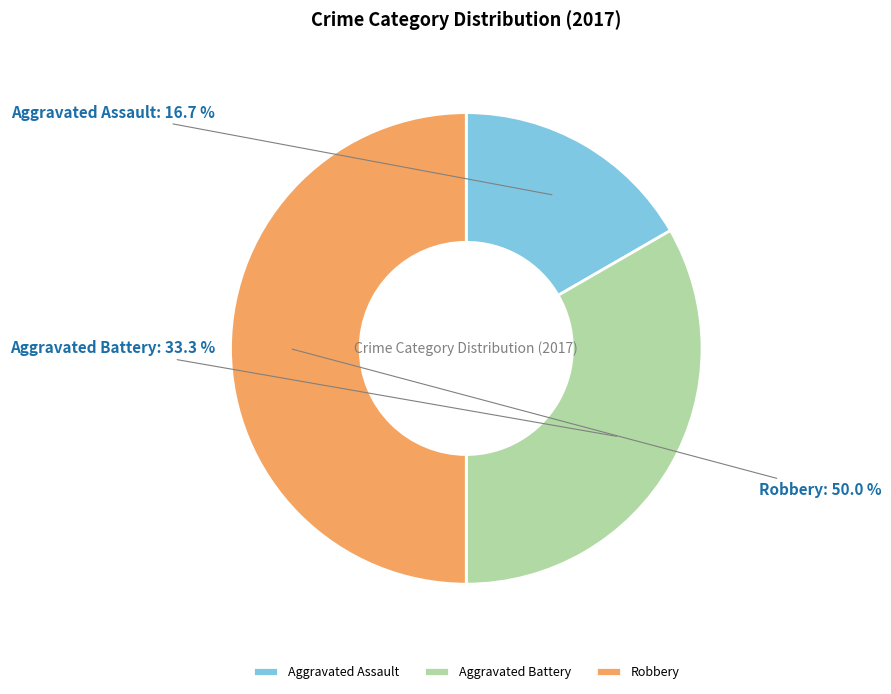

The Aggravated Battery slice represents 33% of the pie. True or false?

True